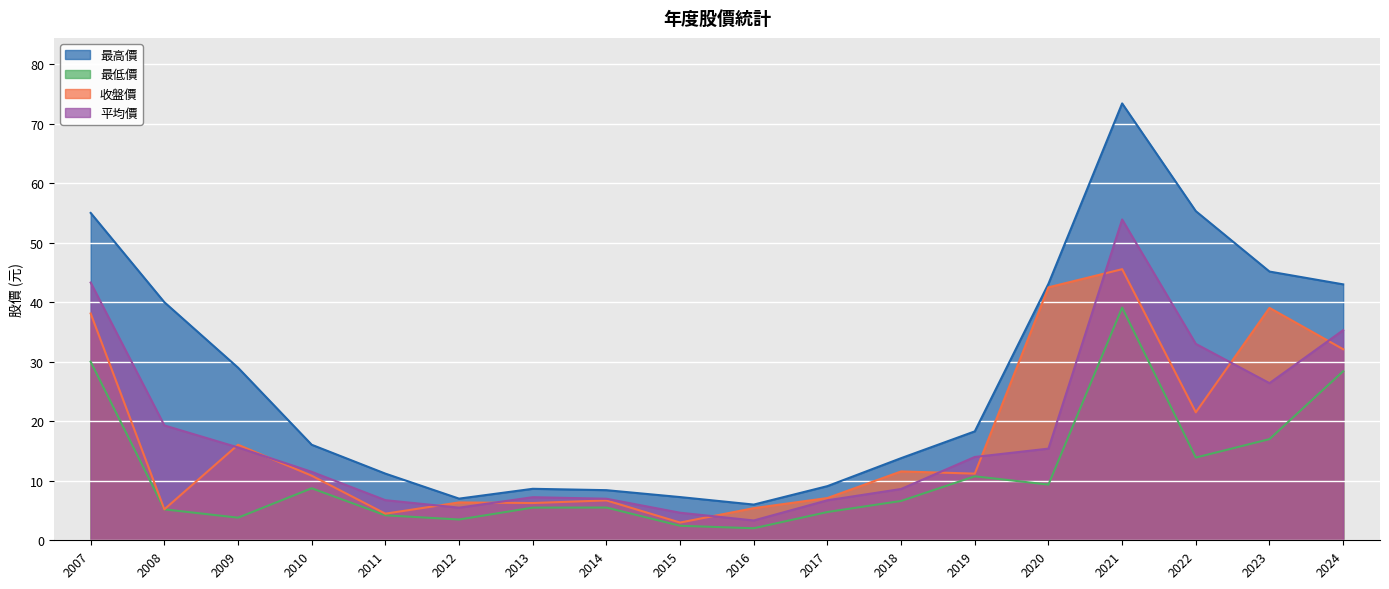

What is the total value across all series at 2019?

54.2